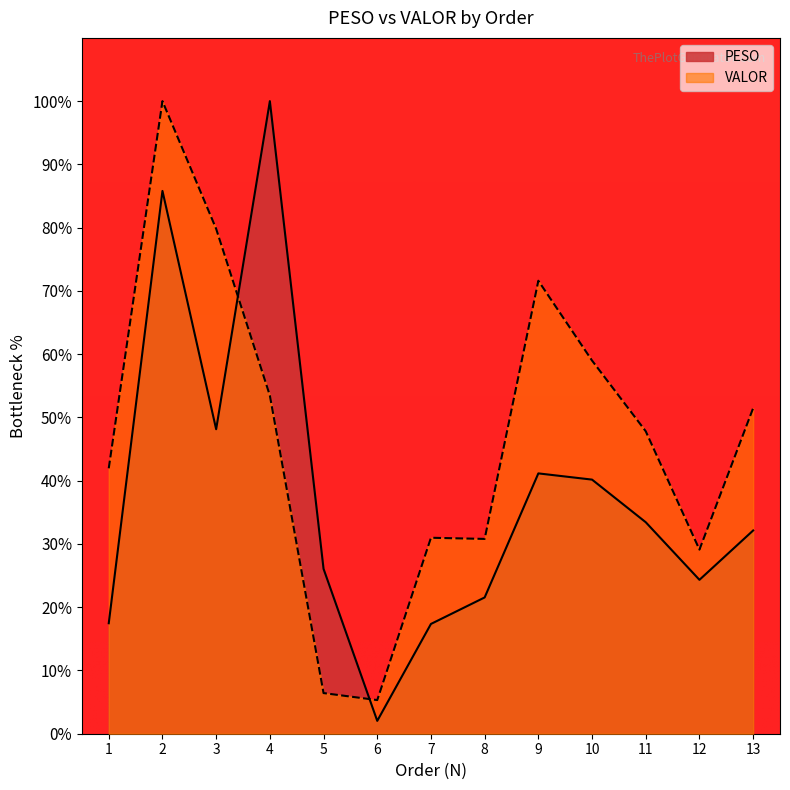

How many lines are shown in the chart?

2